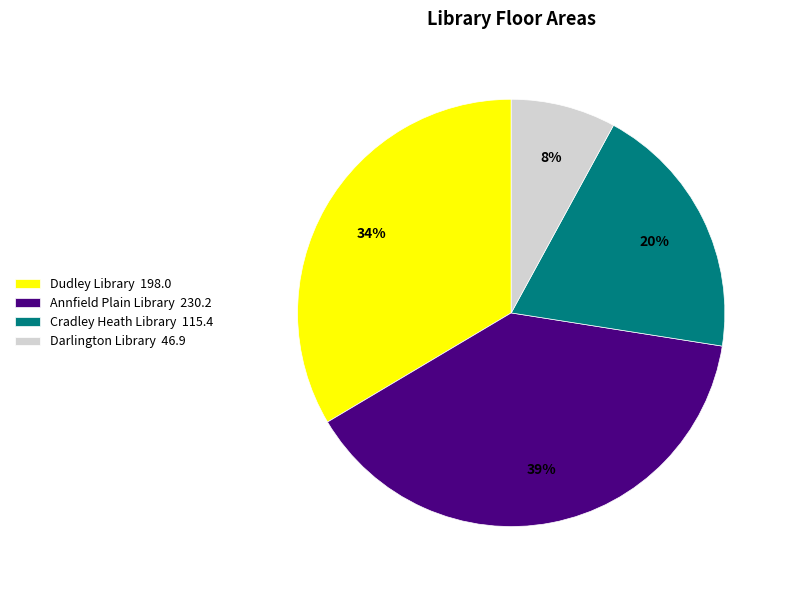

What is the smallest slice in the pie chart?

Darlington Library